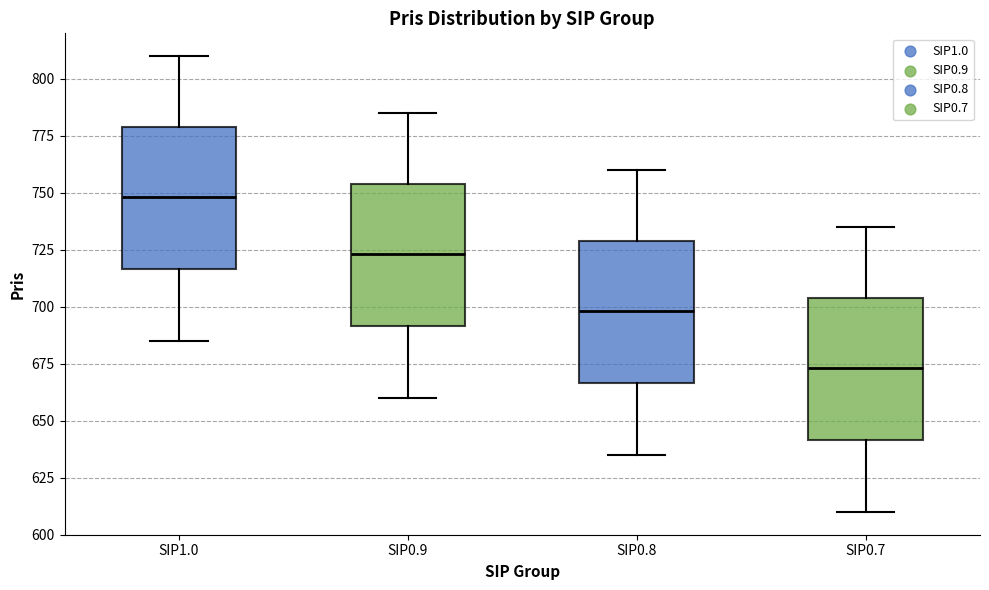

Reading left to right, transcribe this box plot: for each box, give where its median line is, the range the box spans, and where its two whiskers end, as read against the y-axis. The values are not printed on the chart, so give them approximately, as read against the axis.

SIP1.0: median 750, box 715 to 780, whiskers 685 to 810
SIP0.9: median 725, box 690 to 755, whiskers 660 to 785
SIP0.8: median 700, box 665 to 730, whiskers 635 to 760
SIP0.7: median 675, box 640 to 705, whiskers 610 to 735